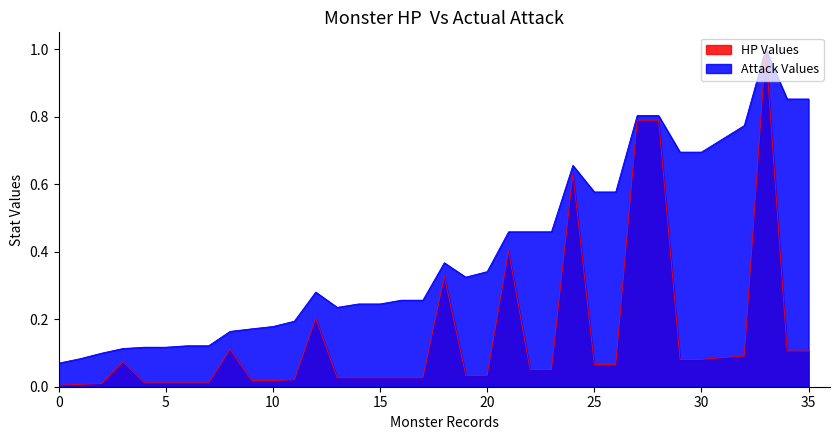

What is the greatest value displayed?

1.0